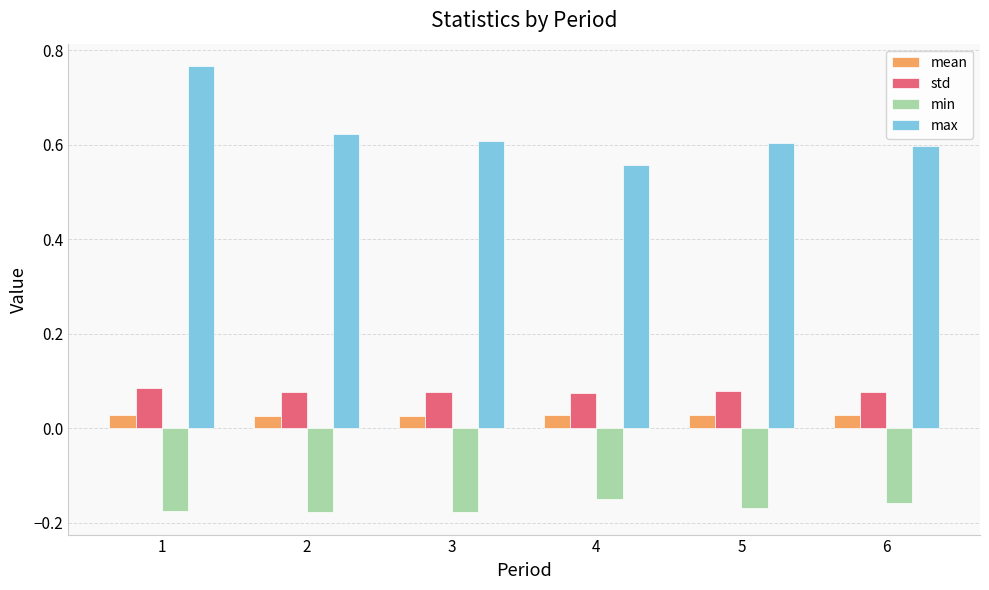

The value of std at 4 is 0.0. True or false?

False